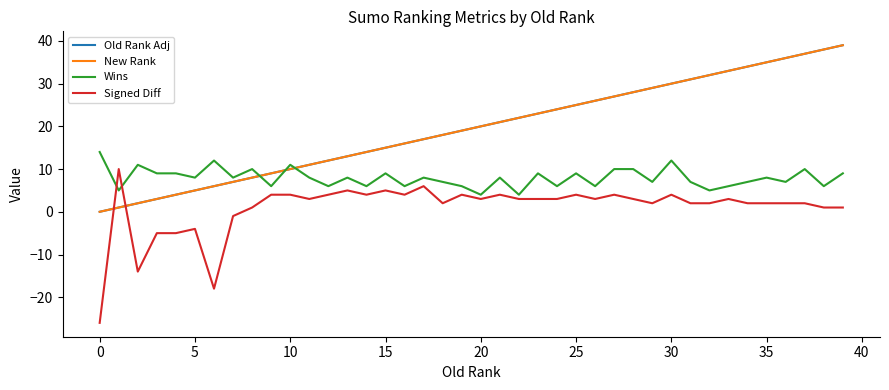

True or false: New Rank has more than 1 interior local peaks.

False